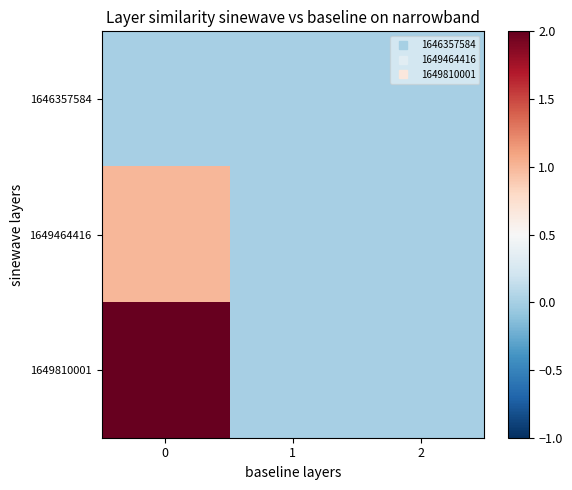

Between 0 and 2, which series saw the biggest shift?

1649810001